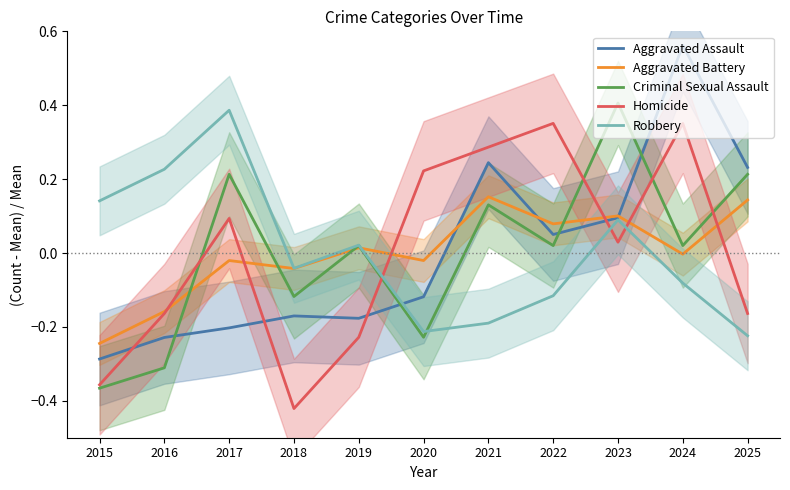

What is the smallest value displayed?

-0.4